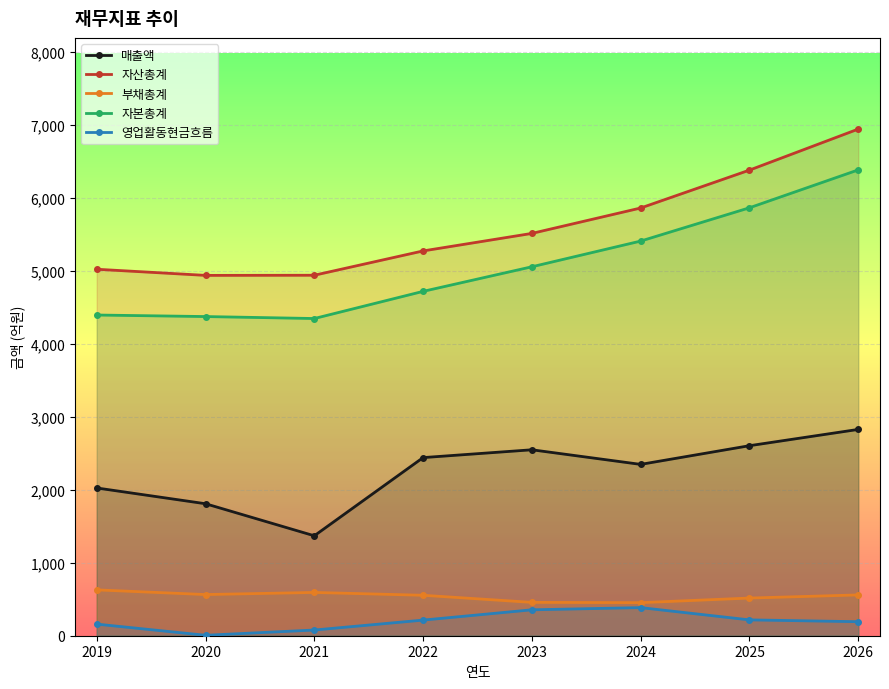

How many data points in 자본총계 are above 5054?

3